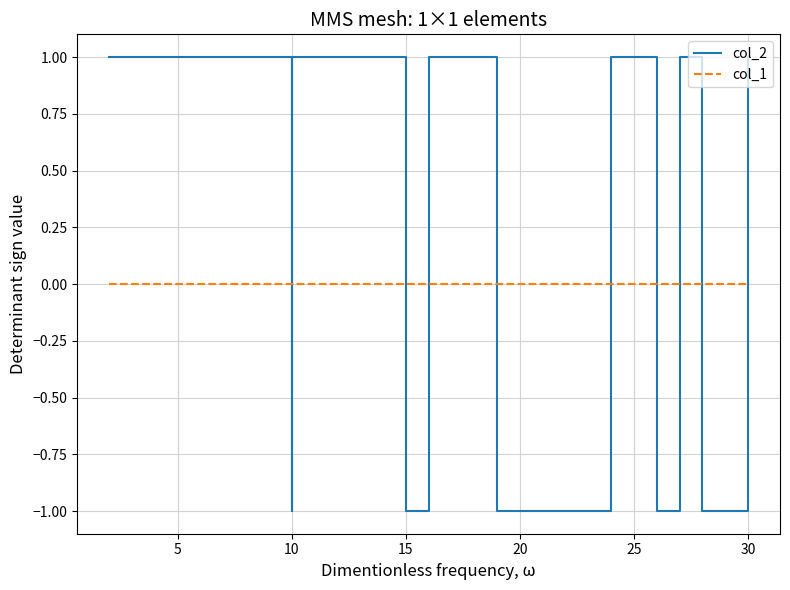

What is the minimum value shown in the chart?

-1